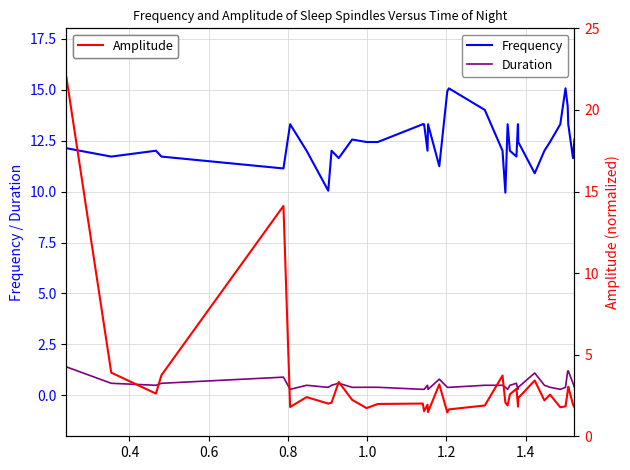

How many distinct data groups are displayed?

3